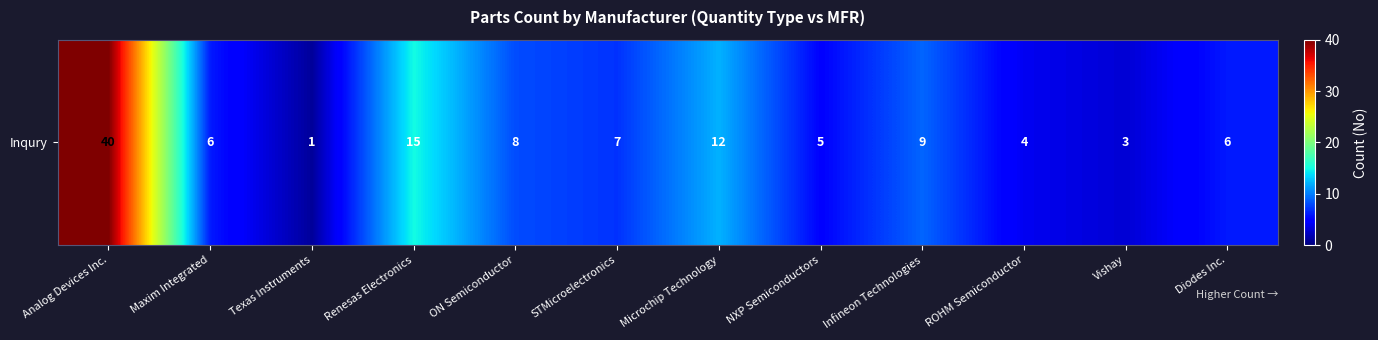

Is it true that the value at Infineon Technologies is 15?

False